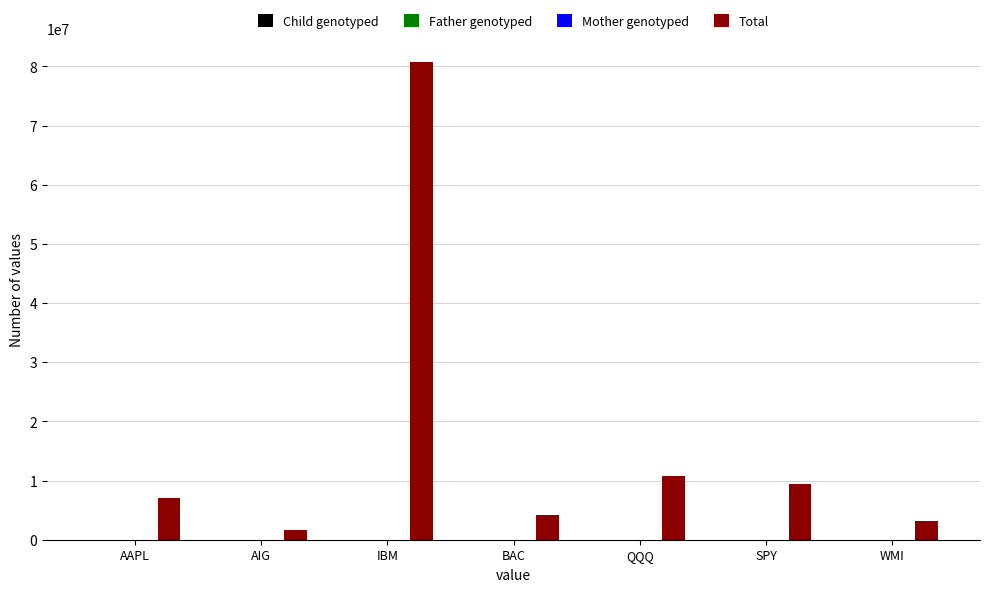

The value of Total at SPY is 5381071.4. True or false?

False